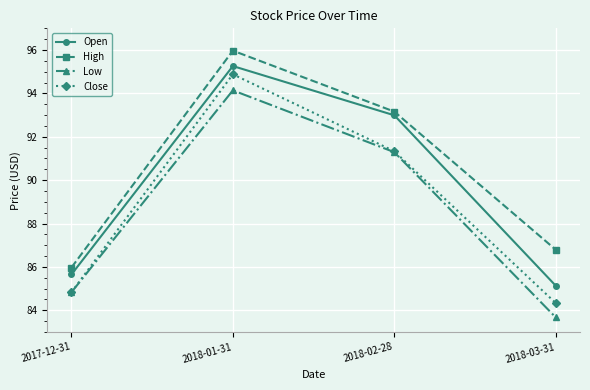

What is the spread (max minus min) of values at 2018-03-31?

3.1